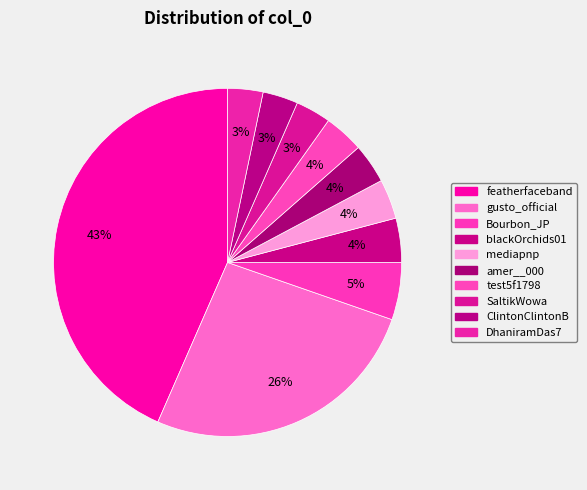

Is DhaniramDas7 the majority of the pie?

No